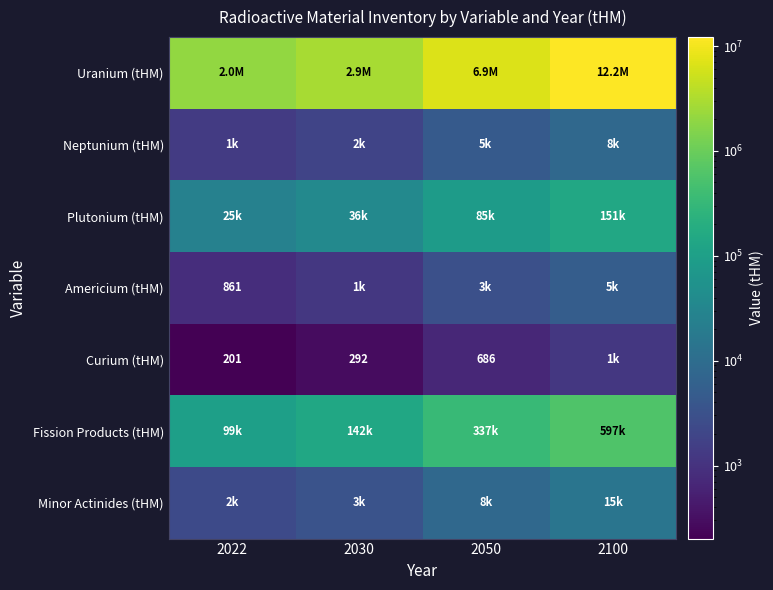

At which label is Minor Actinides (tHM) closest to 8474?

2050